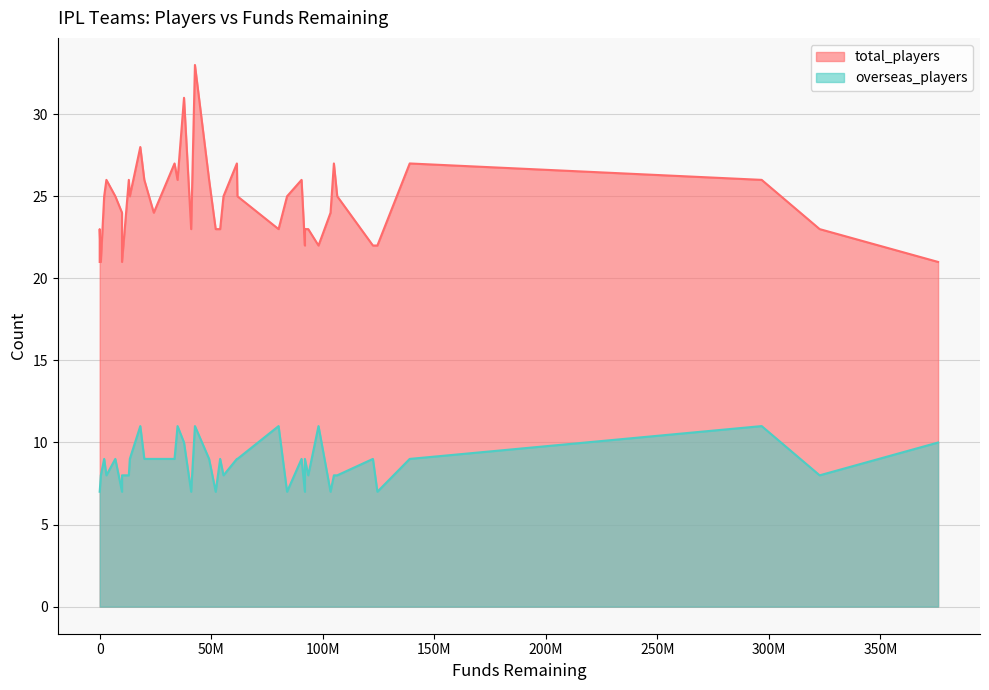

The overseas_players series shows 7 at 26. True or false?

True